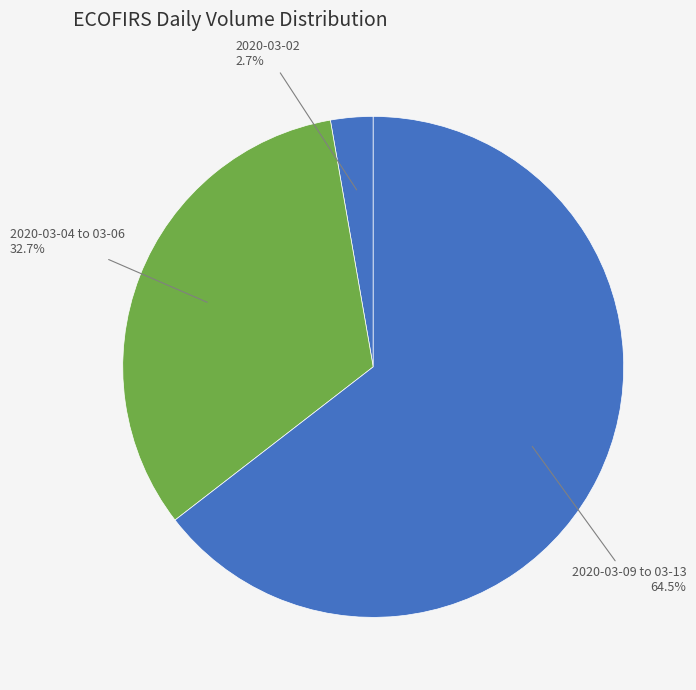

Combined, what portion of the pie is 2020-03-02 and 2020-03-09 to 03-13?

67.3%